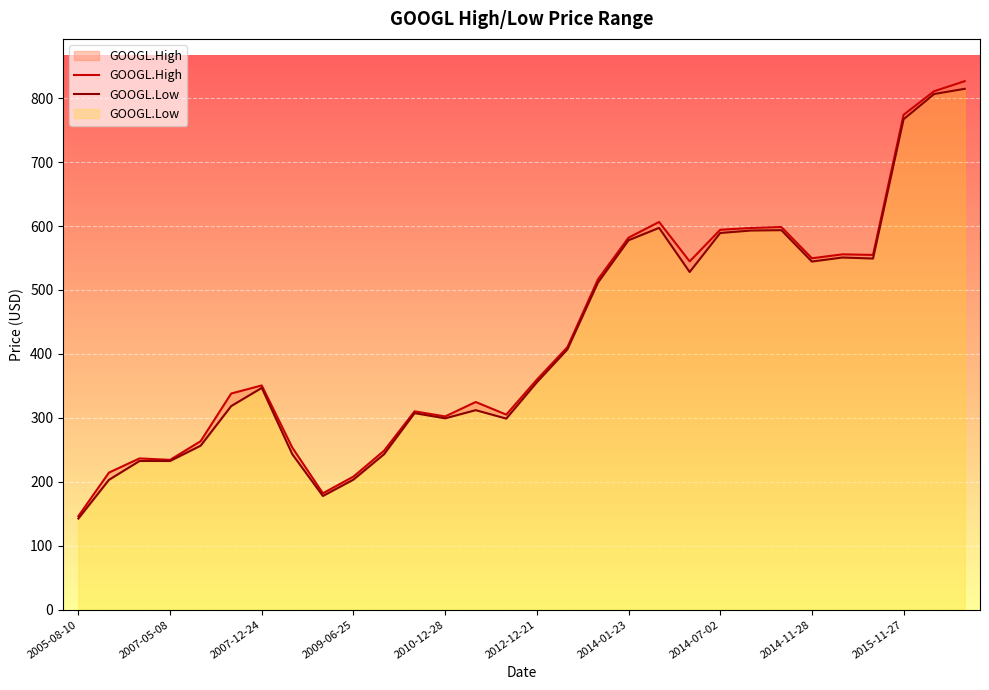

Reading left to right, extract all data points from this chart.

GOOGL.High: 146.3	214.4	236.6	234.3	263.5	338.1	350.7	253.5	182.1	208.2	248.5	310.2	302.2	324.8	305.1	359.8	410.6	516.7	581.8	606.4	544.8	594.1	597.0	598.5	549.6	555.8	554.8	774.0	810.9	826.6
GOOGL.Low: 142.6	203.1	232.6	232.6	256.5	318.5	346.9	243.1	177.8	203.5	243.1	307.4	299.3	312.1	298.9	355.6	407.1	511.5	577.8	597.1	528.1	589.1	593.0	593.5	544.5	550.8	549.2	767.0	806.5	814.6